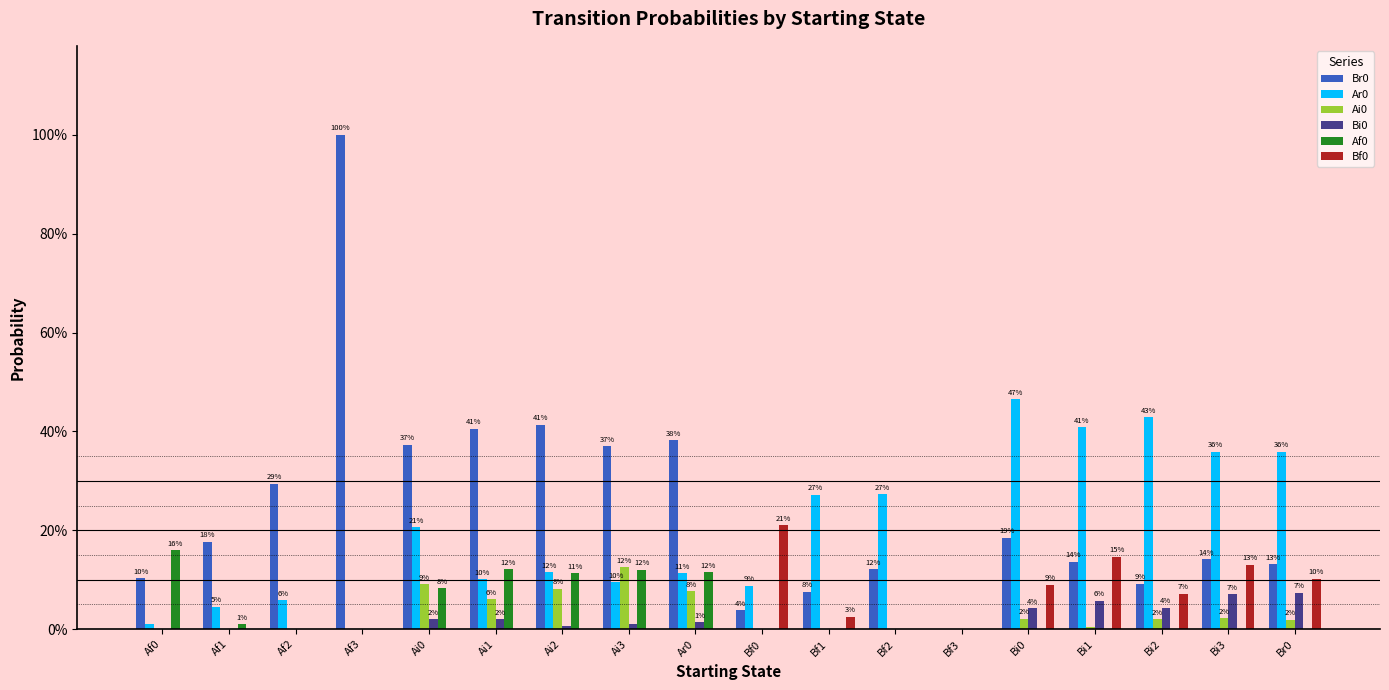

List the labels in order of Br0 value, smallest first.

Bf3, Bf0, Bf1, Bi2, Af0, Bf2, Br0, Bi1, Bi3, Af1, Bi0, Af2, Ai3, Ai0, Ar0, Ai1, Ai2, Af3